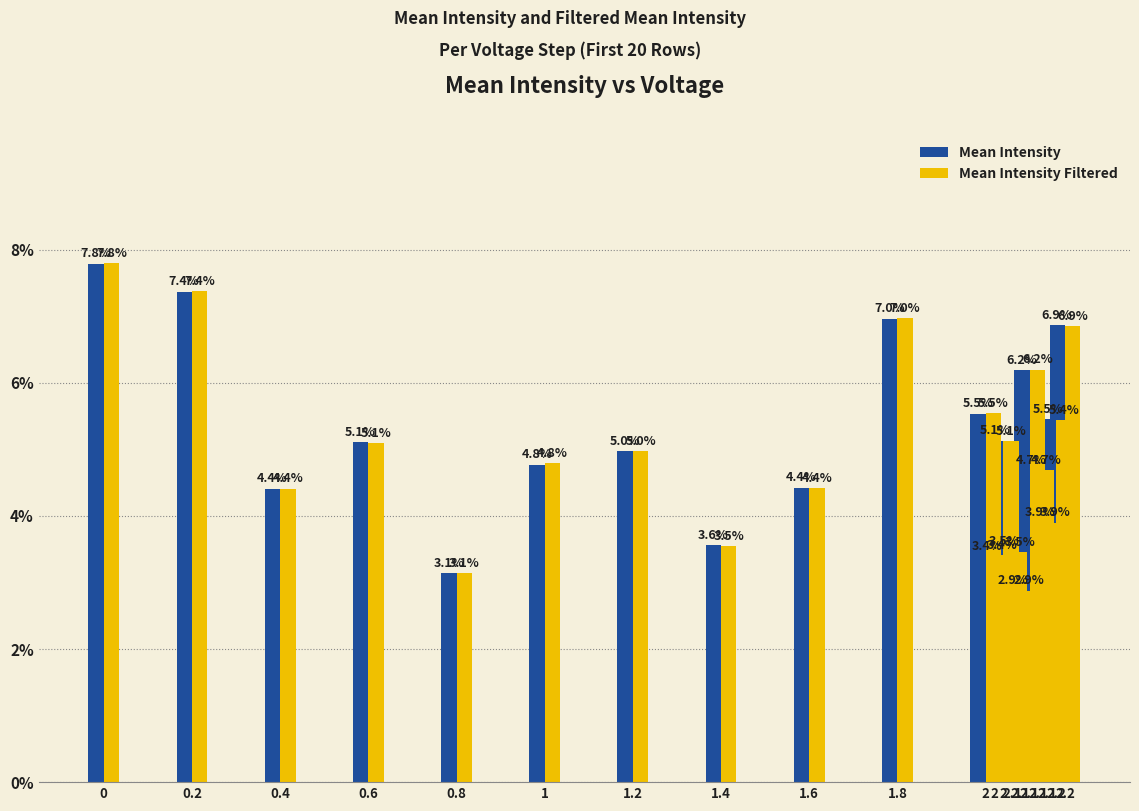

What is the approximate value of Mean Intensity Filtered at 1.2?

5.0